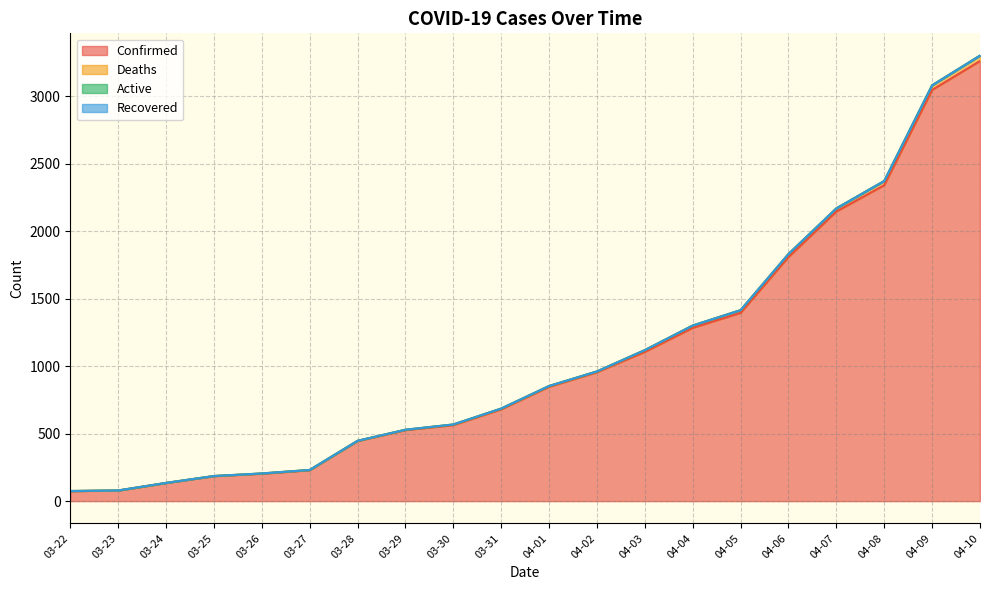

True or false: Confirmed and Deaths cross at least once.

False